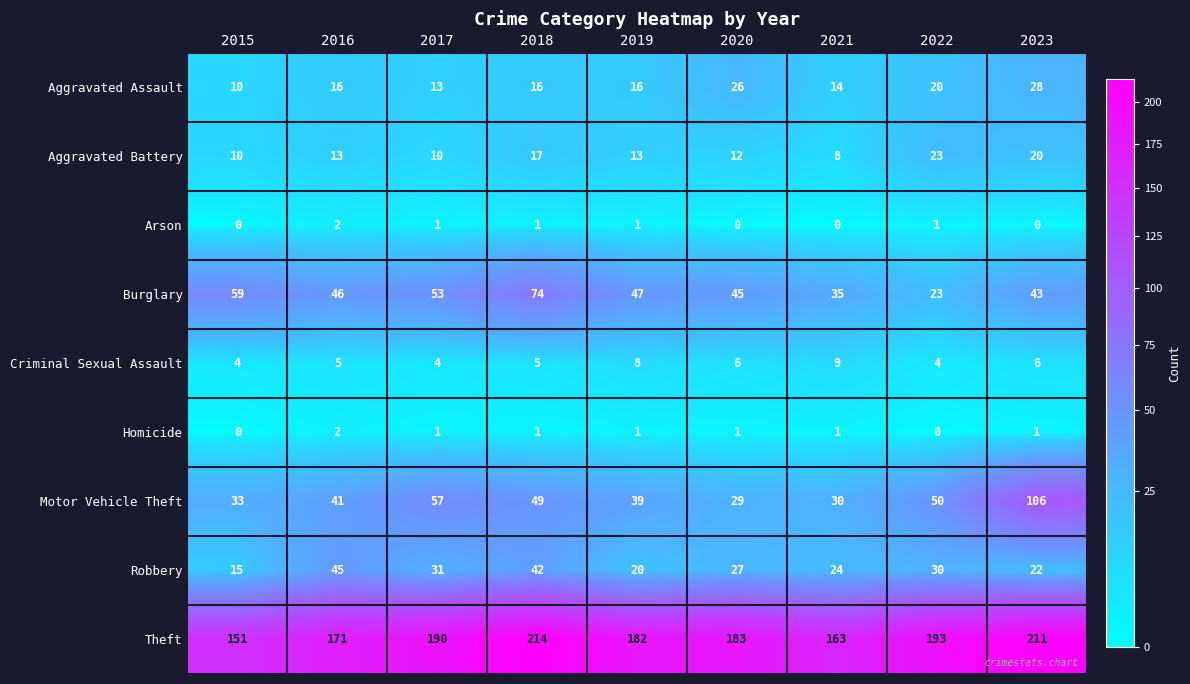

What is the average value of the Criminal Sexual Assault series?

6